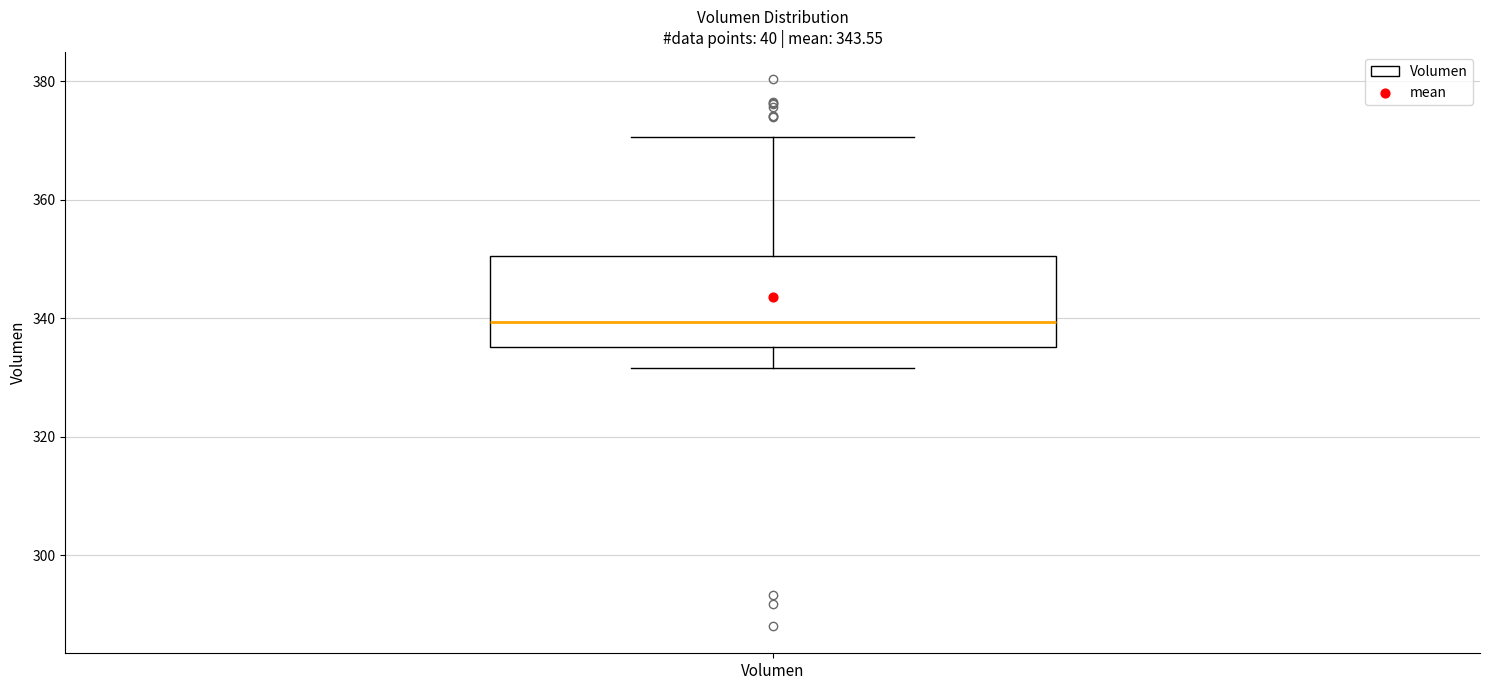

Transcribe this box plot: give where the median line is, the range the box spans, and where the two whiskers end, as read against the y-axis. The values are not printed on the chart, so give them approximately, as read against the axis.

median 340, box 336 to 350, whiskers 332 to 370